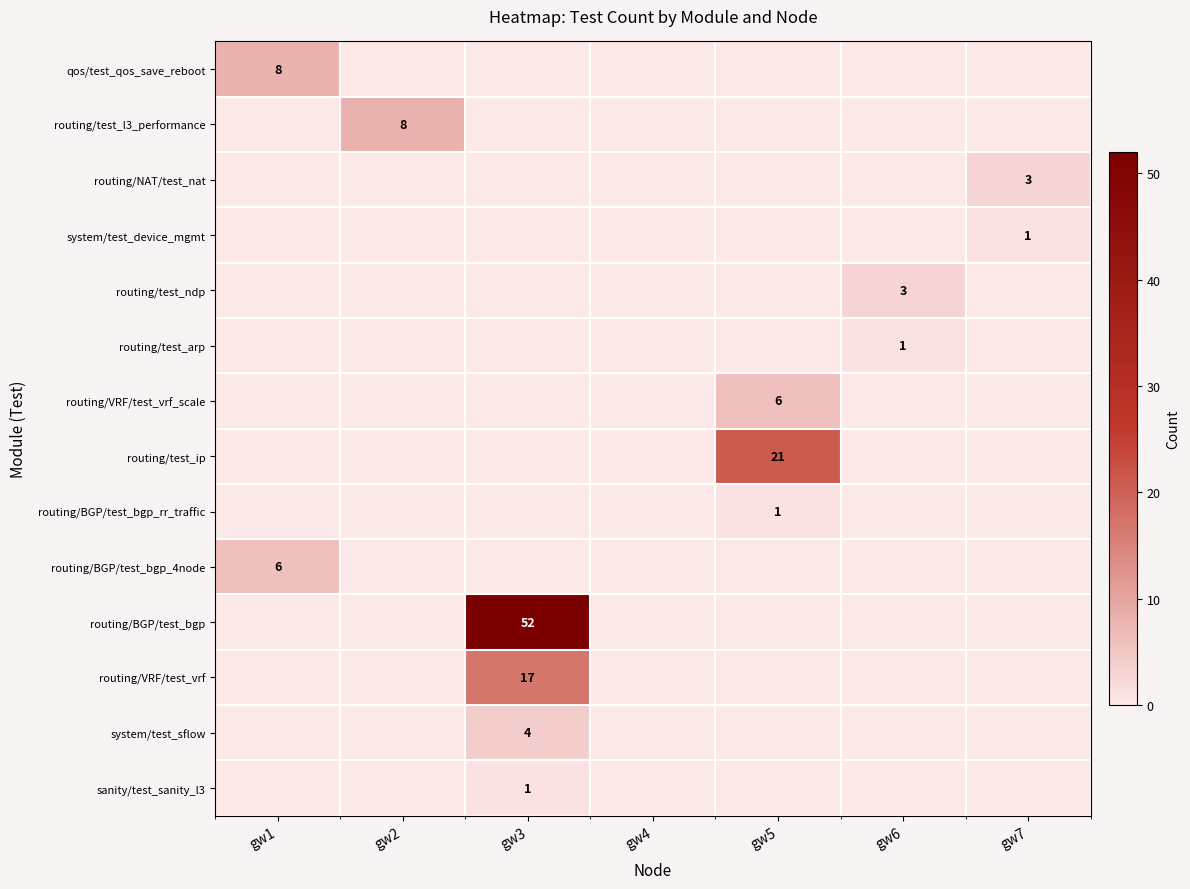

Is it true that qos/test_qos_save_reboot equals 8 at gw1?

True